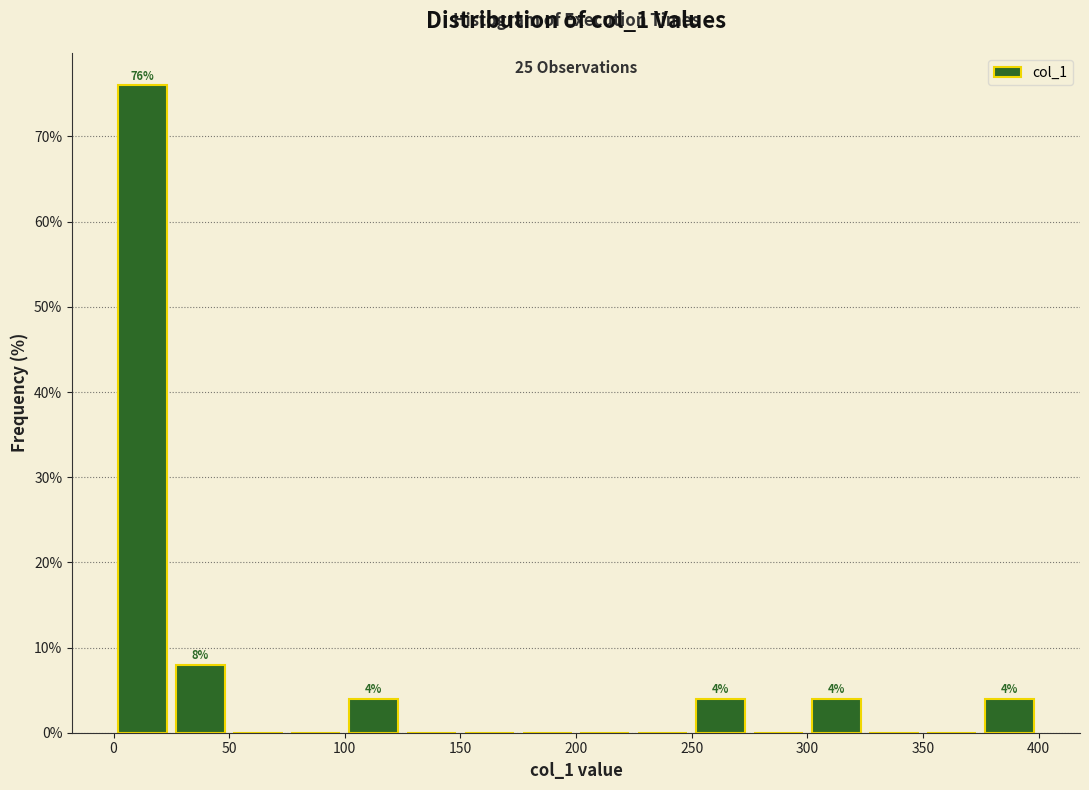

Which range on the x-axis has the tallest bar?

0 to 25